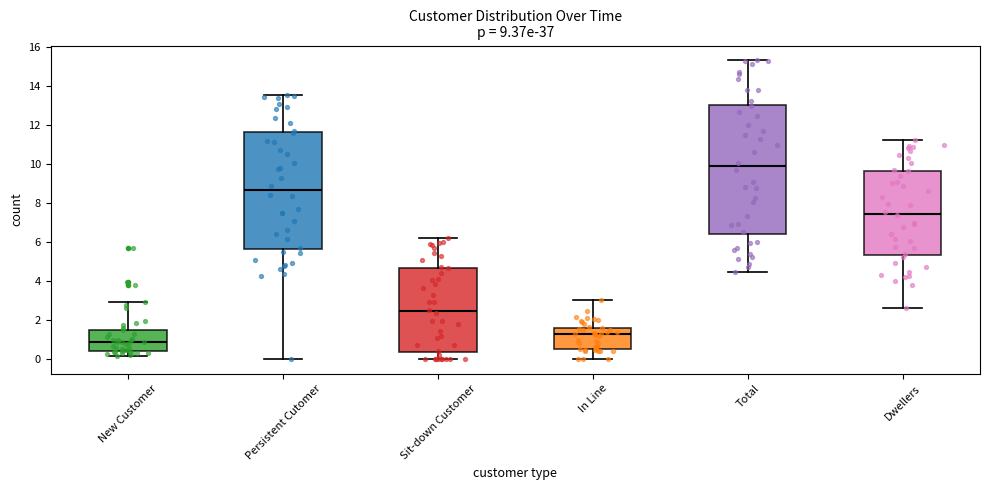

Which box has the highest median line?

Total